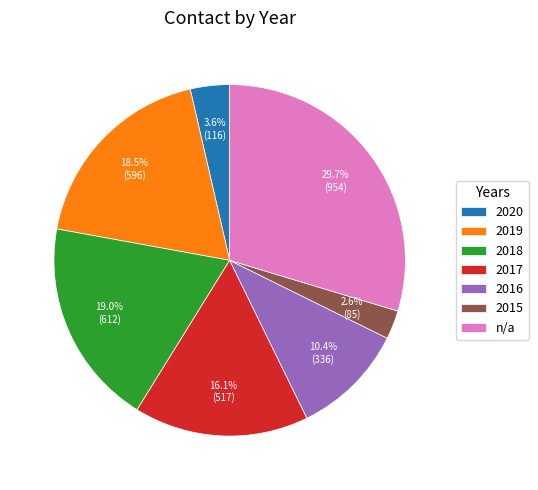

Is there a majority slice in this chart?

No